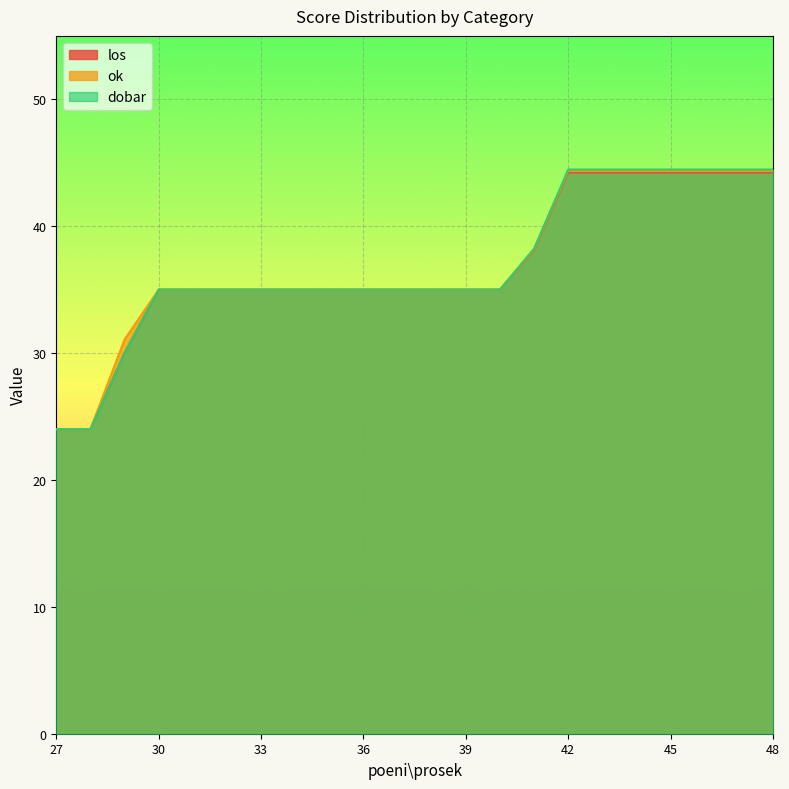

Reading left to right, extract all data points from this chart.

los: 24.0	24.0	30.0	35.0	35.0	35.0	35.0	35.0	35.0	35.0	35.0	35.0	35.0	35.0	38.1	44.2	44.2	44.2	44.2	44.2	44.2	44.2
ok: 24.0	24.0	31.1	35.0	35.0	35.0	35.0	35.0	35.0	35.0	35.0	35.0	35.0	35.0	38.2	44.4	44.4	44.4	44.4	44.4	44.4	44.4
dobar: 24.0	24.0	30.0	35.0	35.0	35.0	35.0	35.0	35.0	35.0	35.0	35.0	35.0	35.0	38.2	44.5	44.5	44.5	44.5	44.5	44.5	44.5